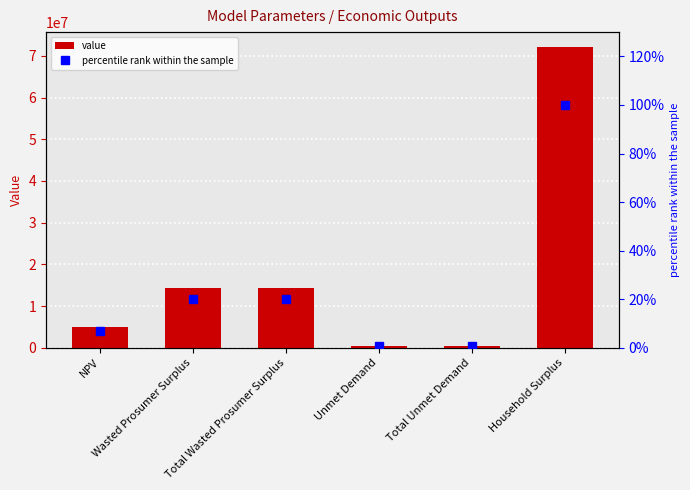

At how many categories does at least one series exceed 31482238?

1